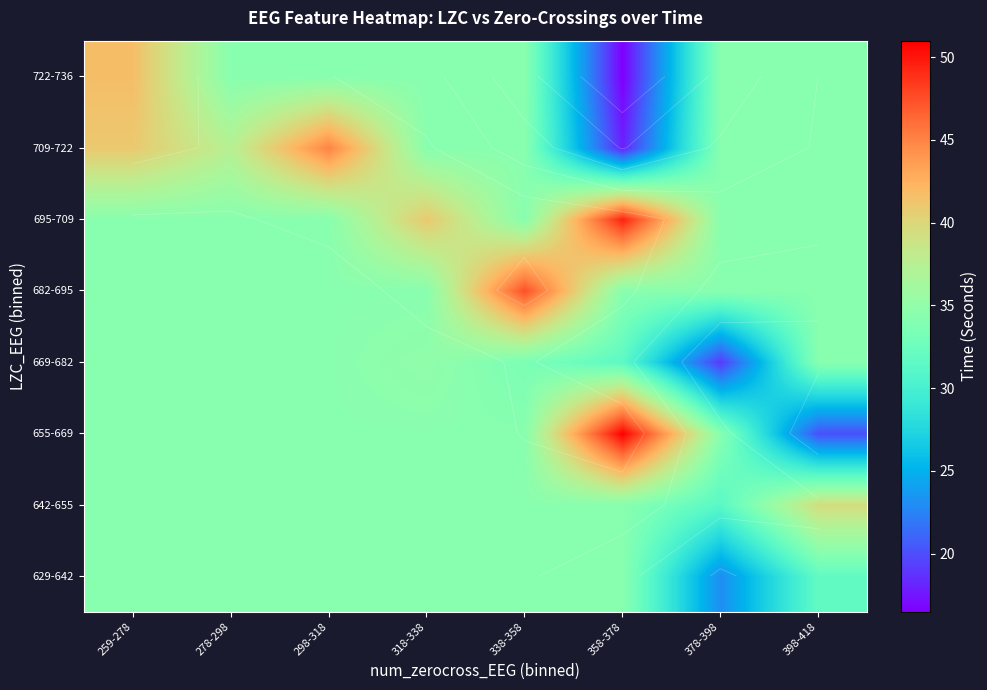

Rank the categories by 682-695 value from lowest to highest.

259-278, 278-298, 298-318, 318-338, 358-378, 378-398, 398-418, 338-358